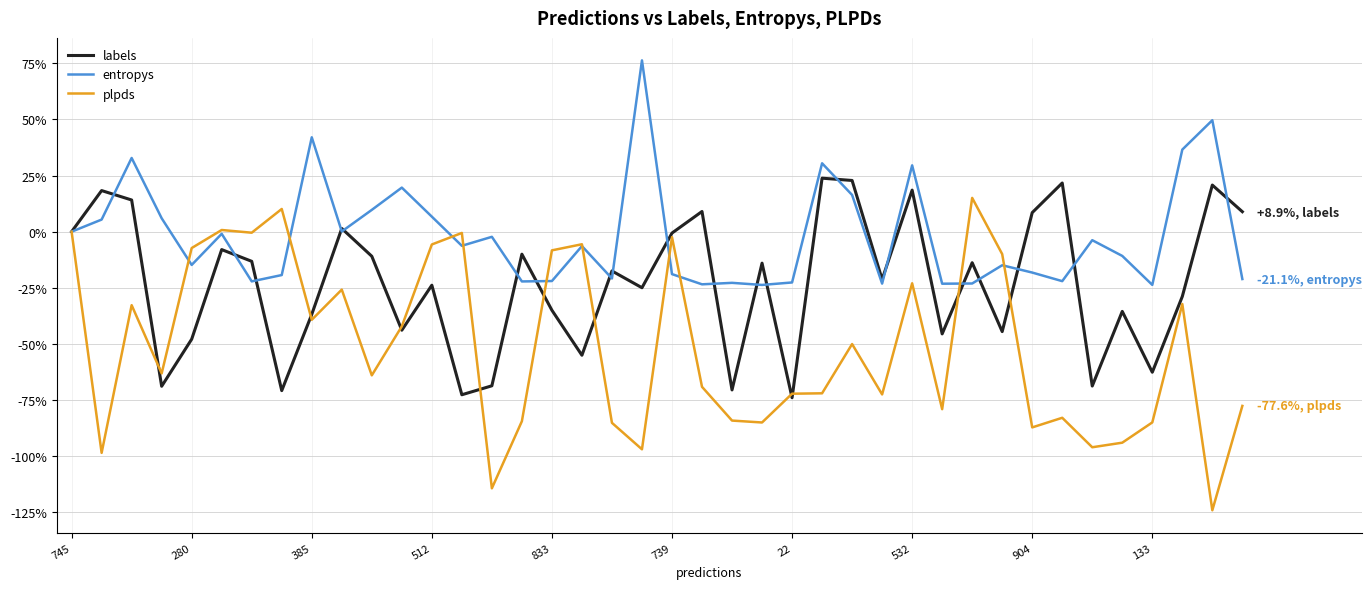

Which series has the largest total across all categories?

entropys